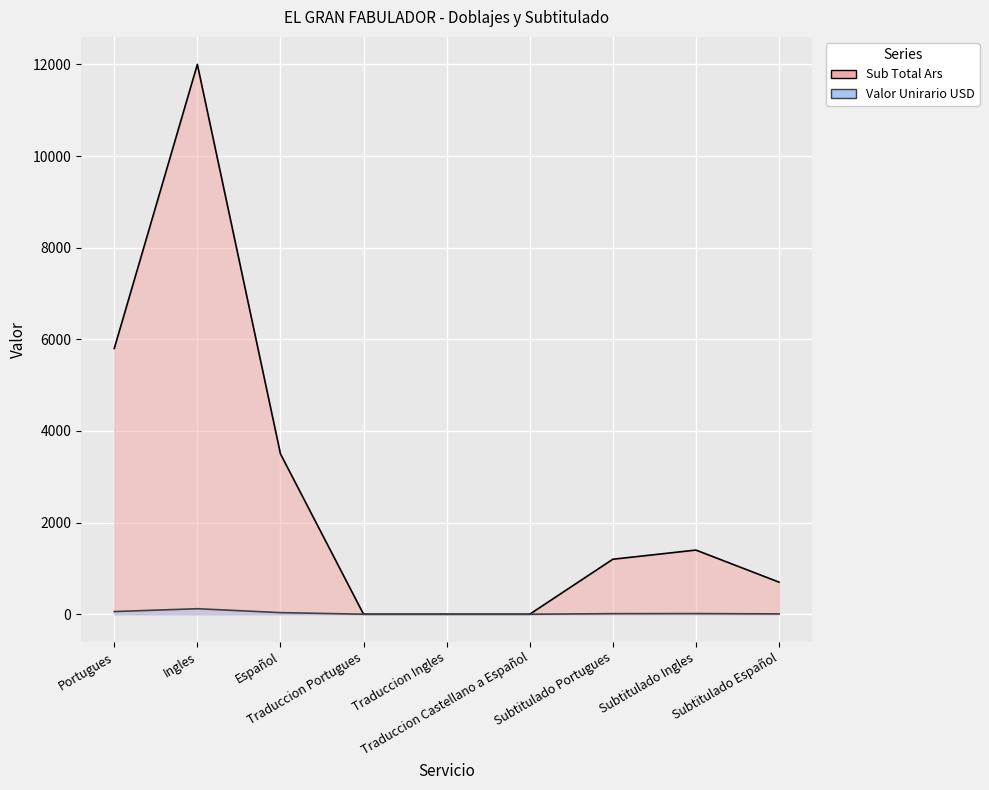

At which category does the chart reach its minimum across all series?

Traduccion Portugues